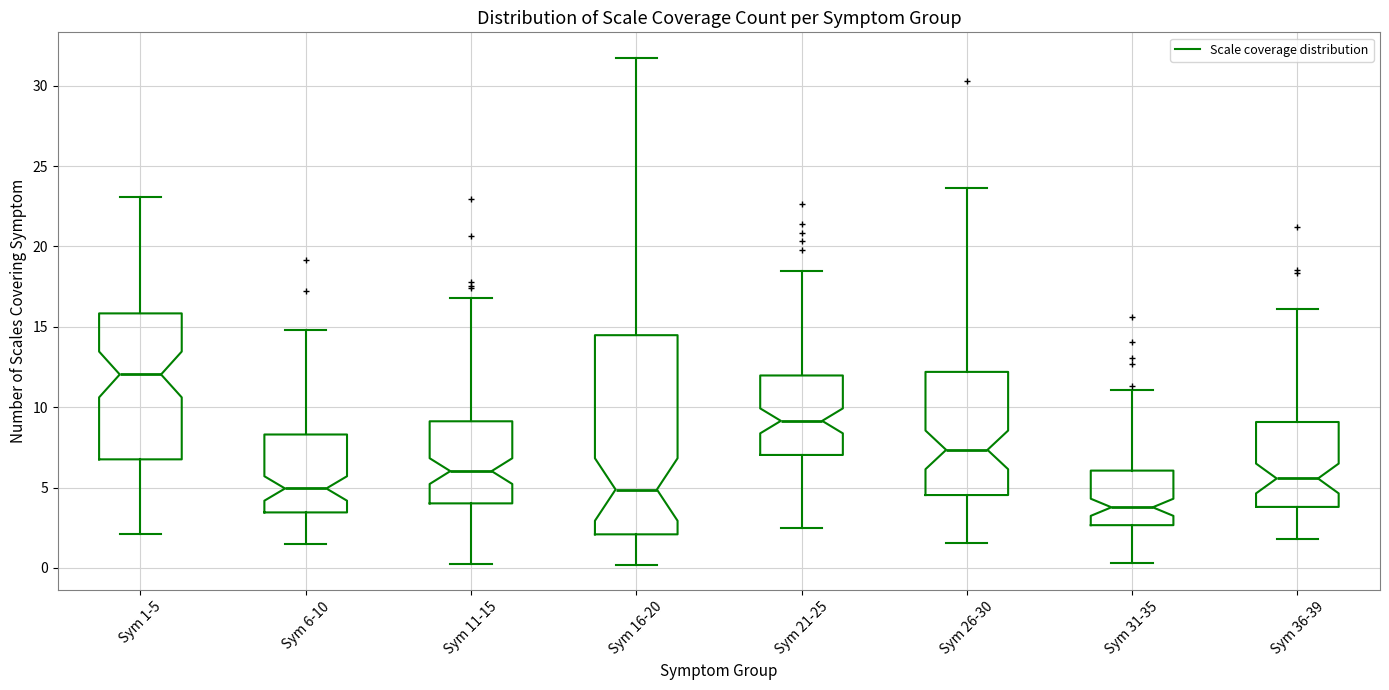

Which box is the tallest, from its lower edge to its upper edge?

Sym 16-20